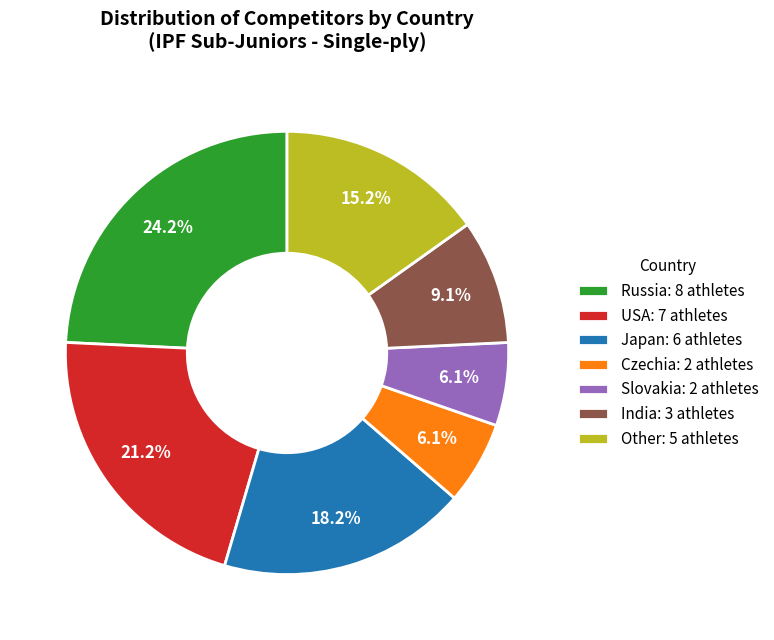

To the nearest percent, what is the difference between the largest and smallest slice percentages?

18%